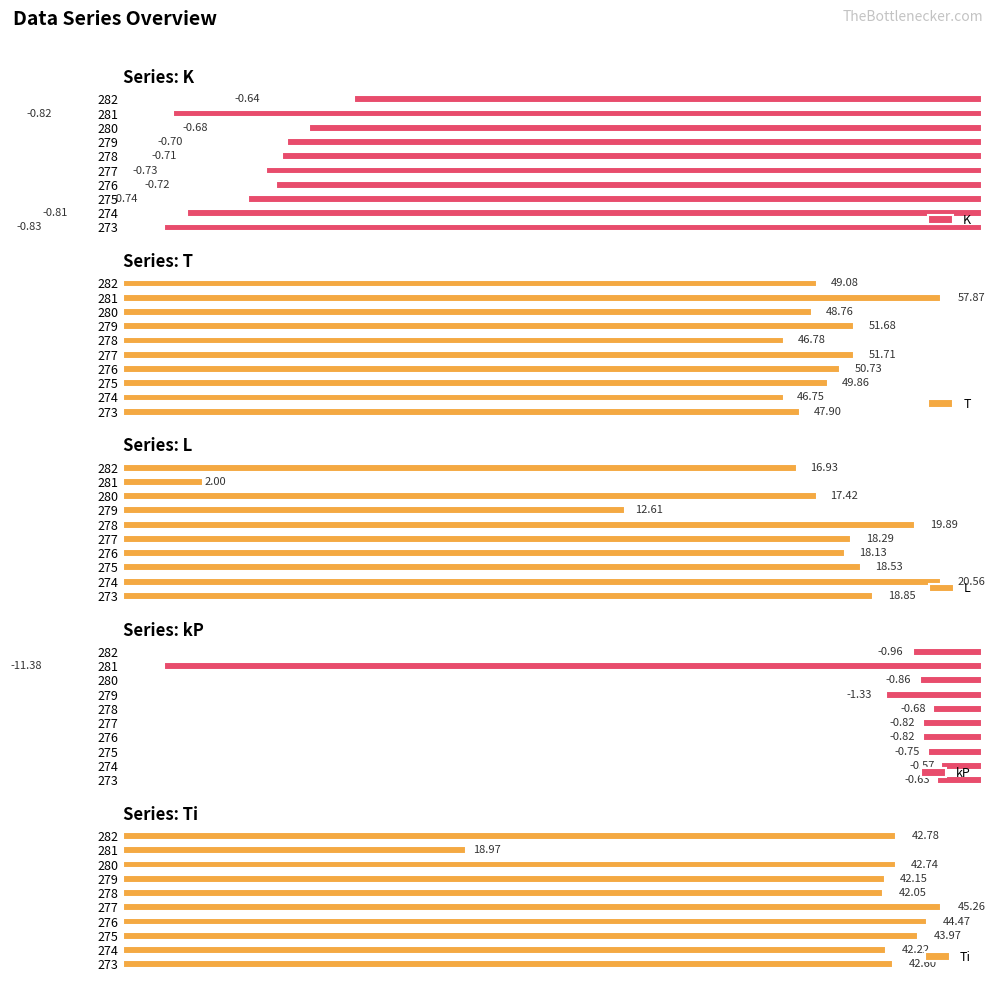

Rank the categories by K value from highest to lowest.

282, 280, 279, 278, 276, 277, 275, 274, 281, 273